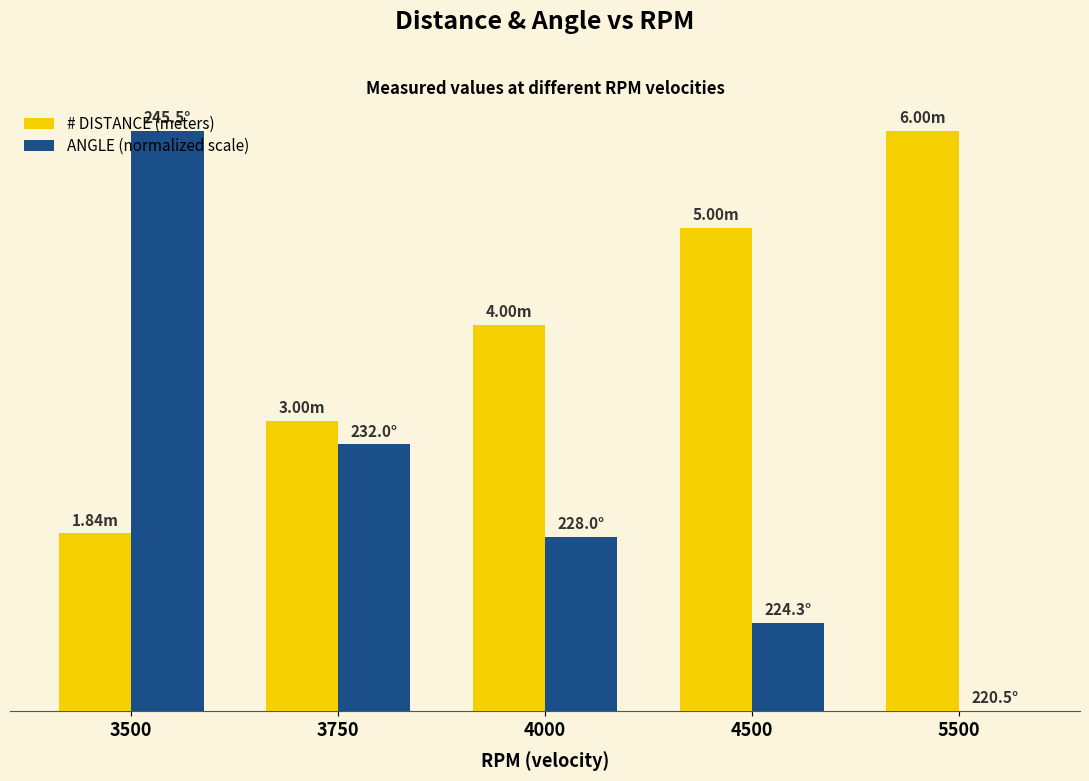

Are the bars horizontal?

No